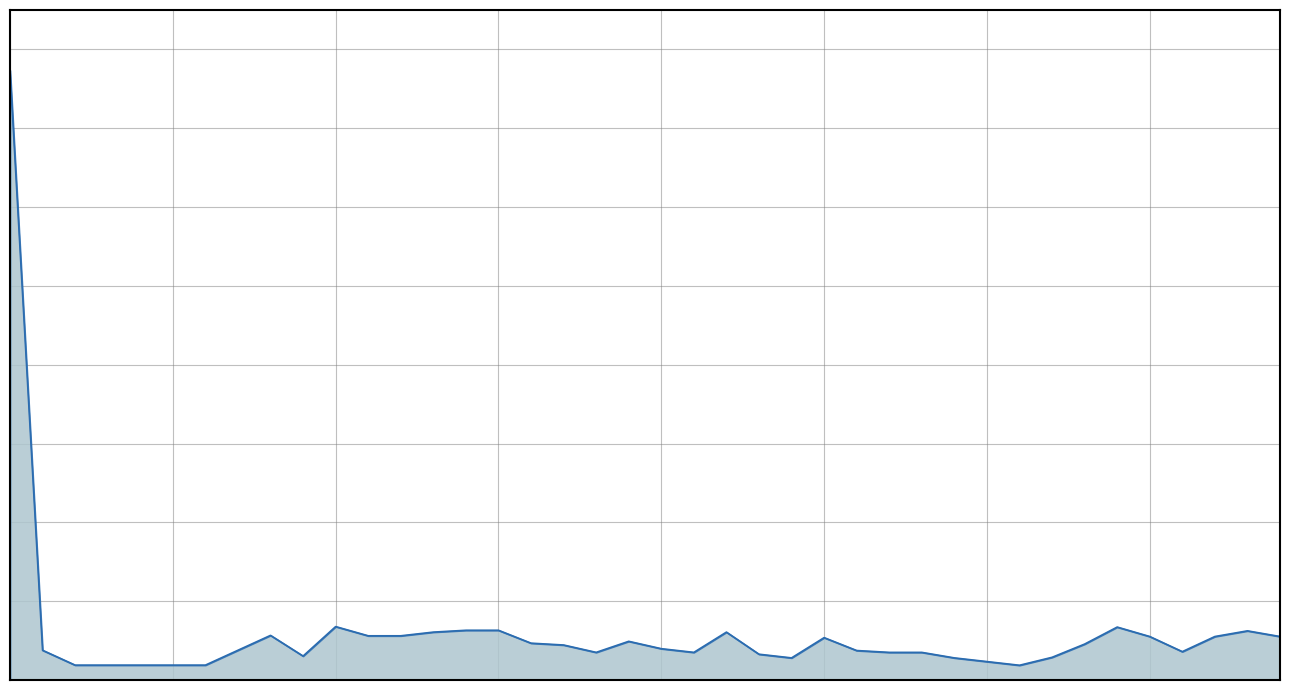

Does the chart have visible grid lines?

Yes